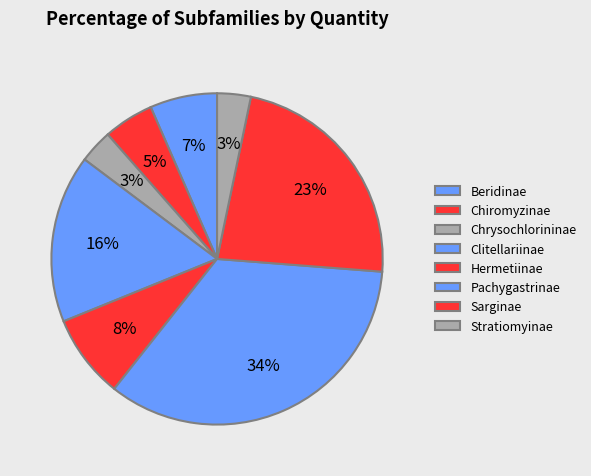

Does any single category account for the majority?

No